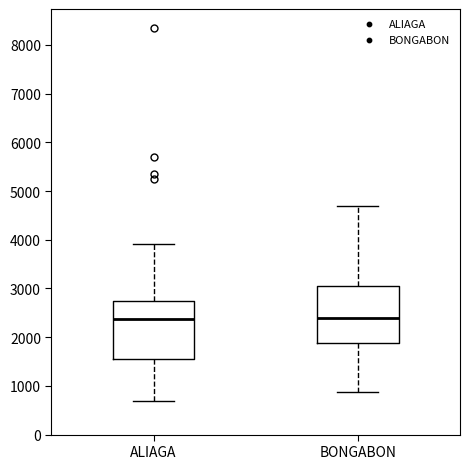

Reading left to right, transcribe this box plot: for each box, give where its median line is, the range the box spans, and where its two whiskers end, as read against the y-axis. The values are not printed on the chart, so give them approximately, as read against the axis.

ALIAGA: median 2400, box 1600 to 2700, whiskers 700 to 3900
BONGABON: median 2400, box 1900 to 3000, whiskers 900 to 4700